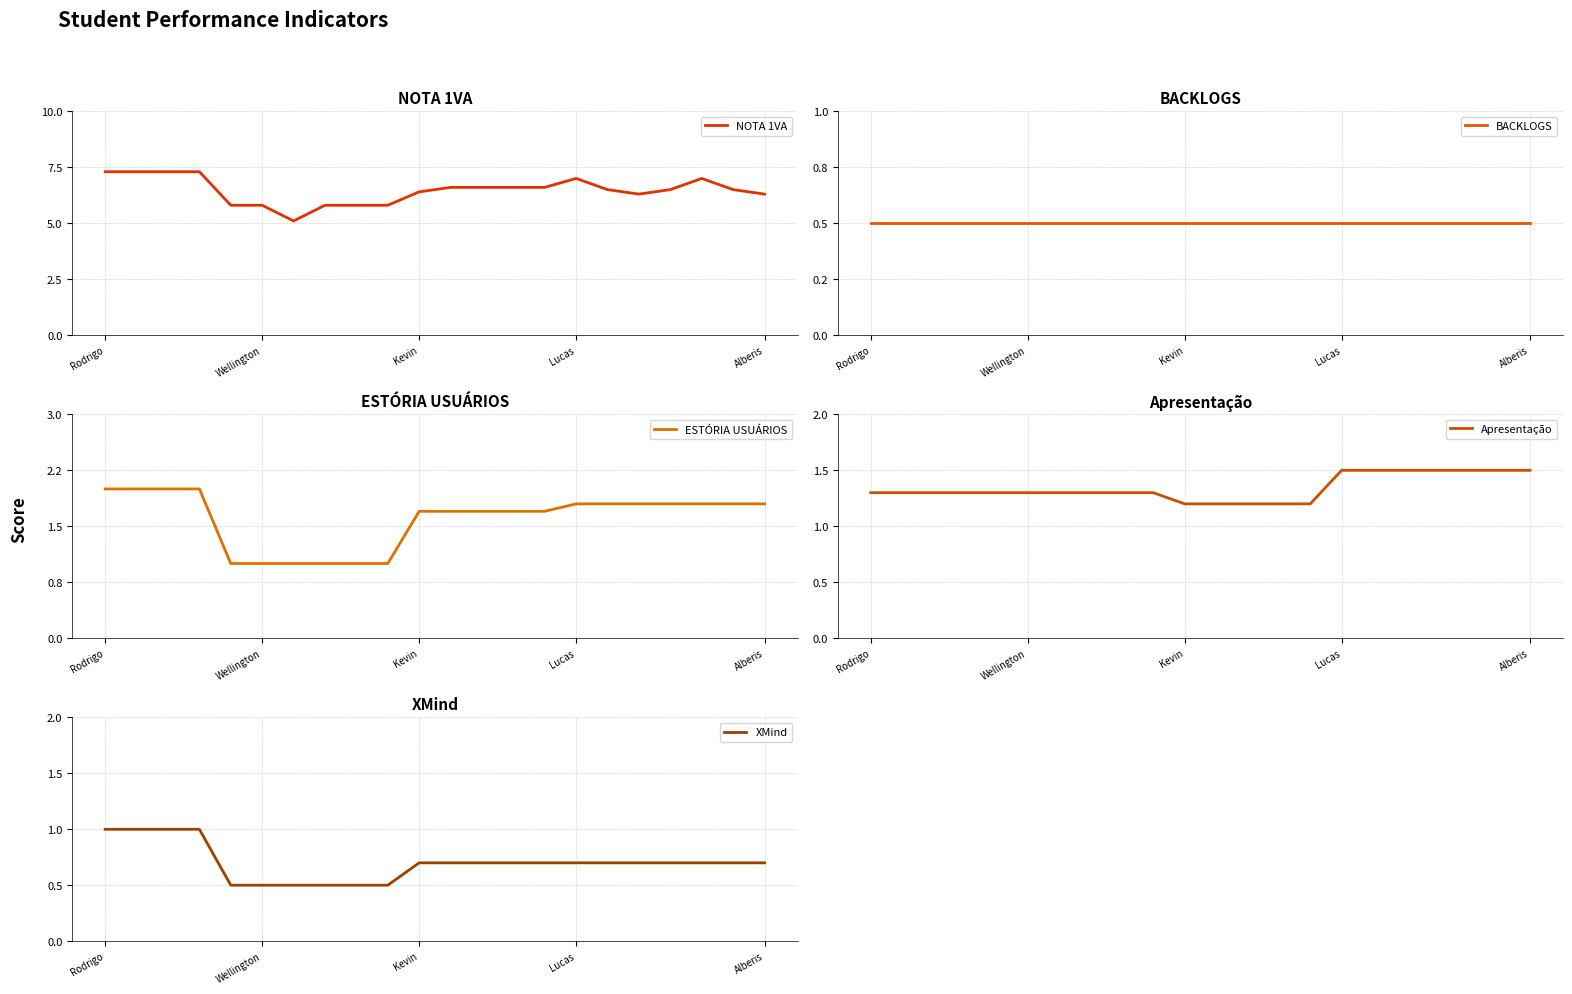

What is the difference between the maximum and minimum values in the ESTÓRIA USUÁRIOS series?

1.0